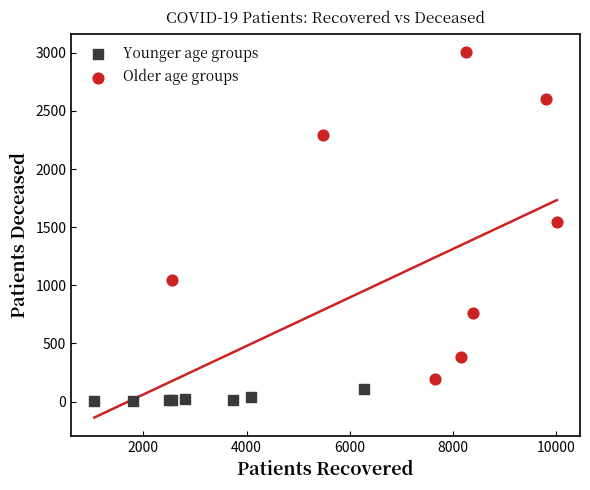

Which series has the widest spread of Y values?

Older age groups